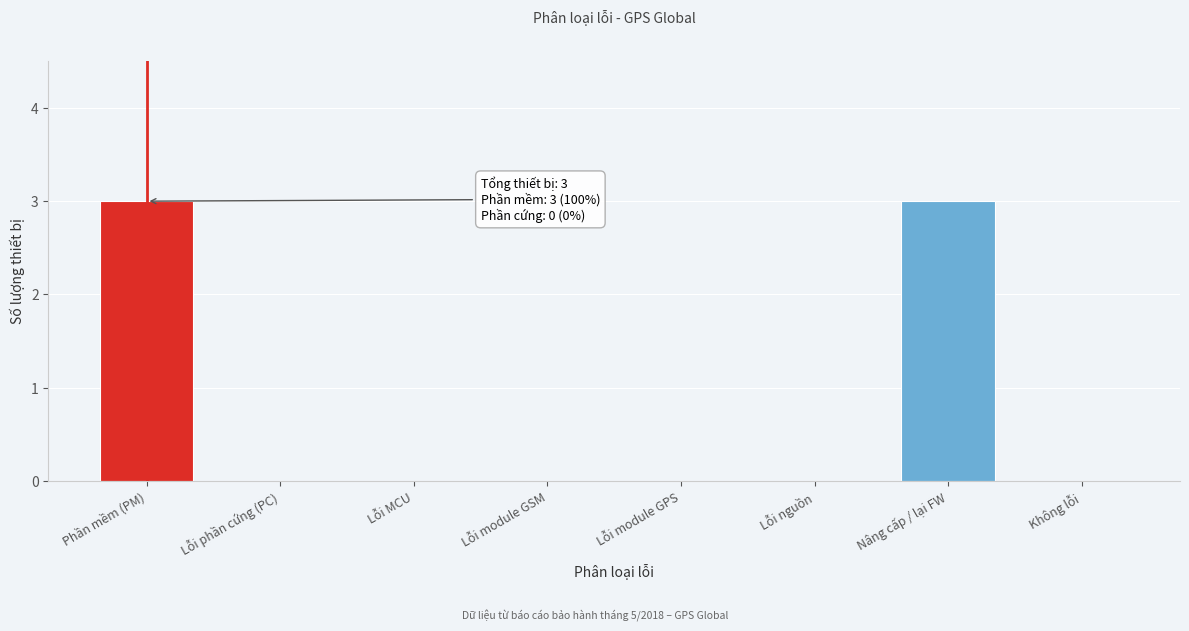

Reading left to right, transcribe all the data shown in this chart.

Phần mềm (PM)=3	Lỗi phần cứng (PC)=0	Lỗi MCU=0	Lỗi module GSM=0	Lỗi module GPS=0	Lỗi nguồn=0	Nâng cấp / lại FW=3	Không lỗi=0